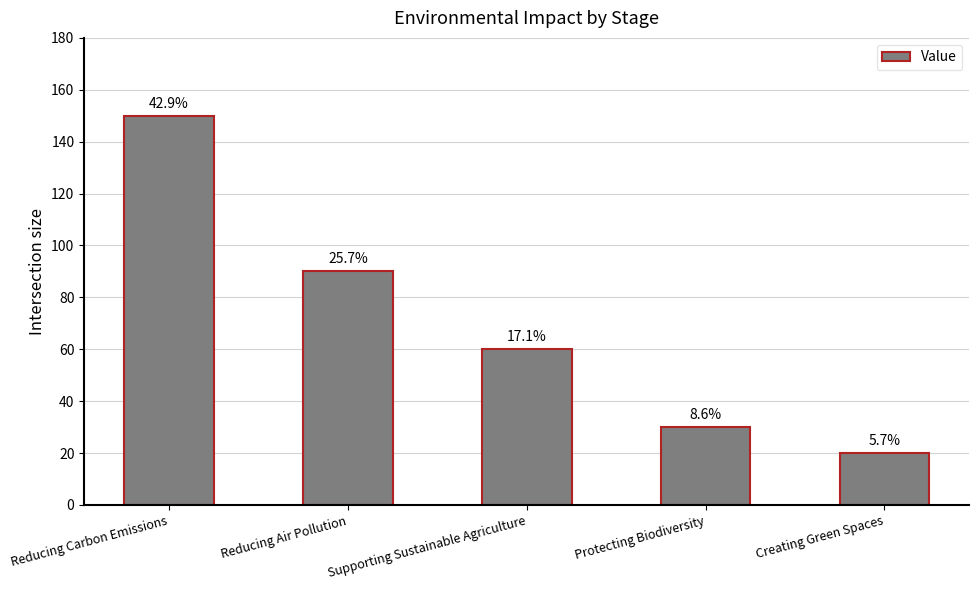

What is the greatest value displayed?

150